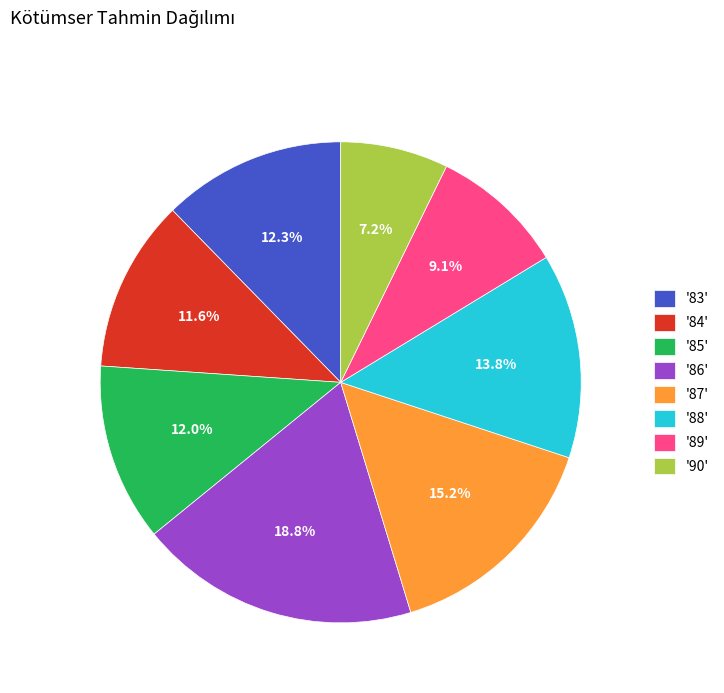

What percentage is NOT represented by '90'?

92.8%